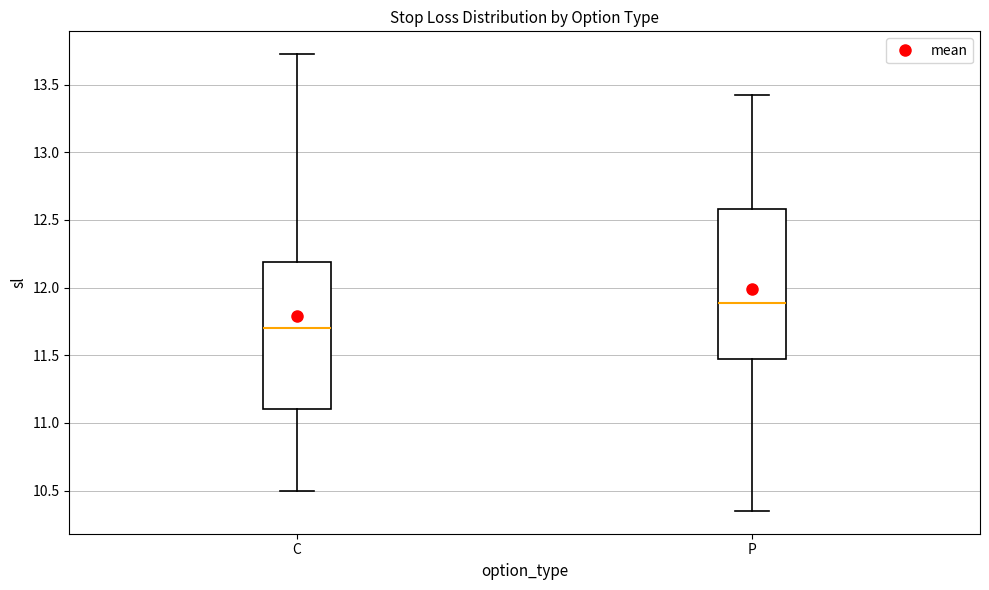

Reading left to right, read every box against the y-axis: the position of its median line, the range the box covers, and the ends of its whiskers. The values are not printed on the chart, so give them approximately, as read against the axis.

C: median 11.70, box 11.10 to 12.20, whiskers 10.50 to 13.75
P: median 11.90, box 11.50 to 12.60, whiskers 10.35 to 13.45